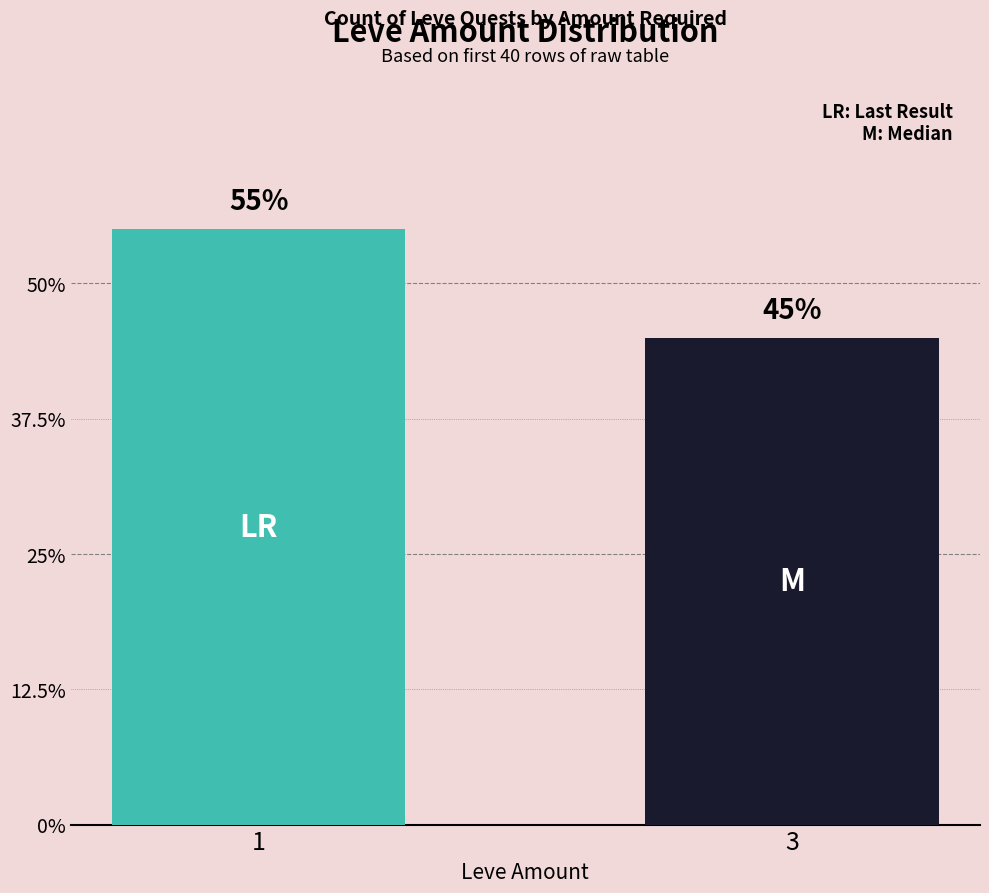

Are the bars horizontal?

No